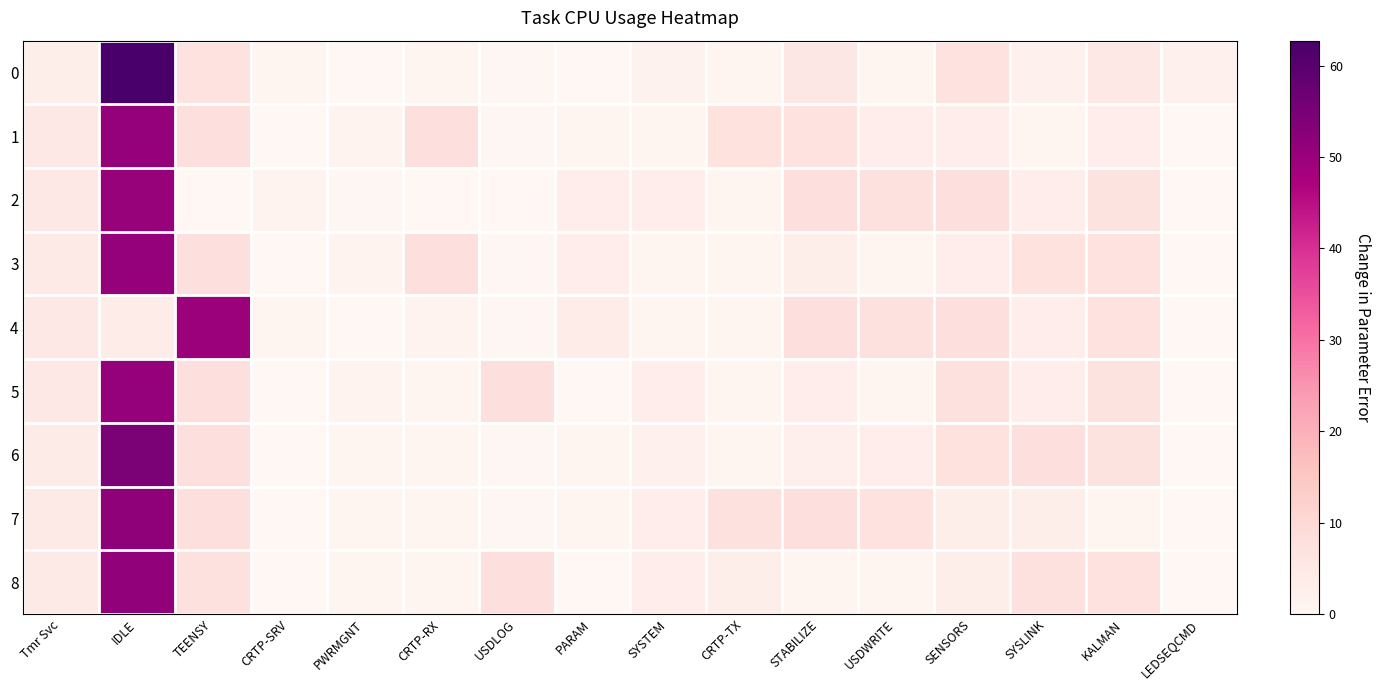

At how many categories does at least one series exceed 32?

2